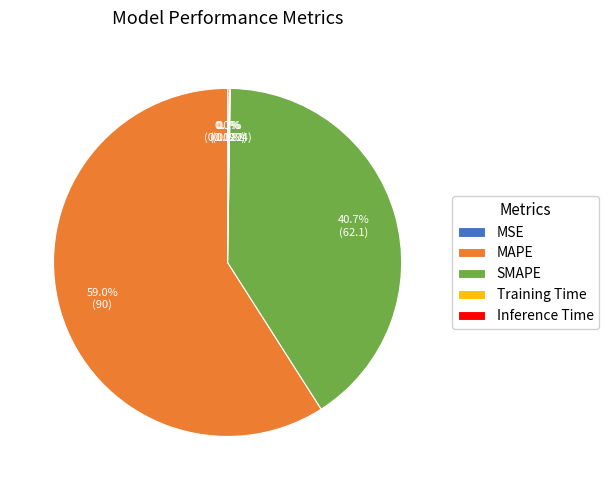

To the nearest percent, what is the average slice percentage?

20%